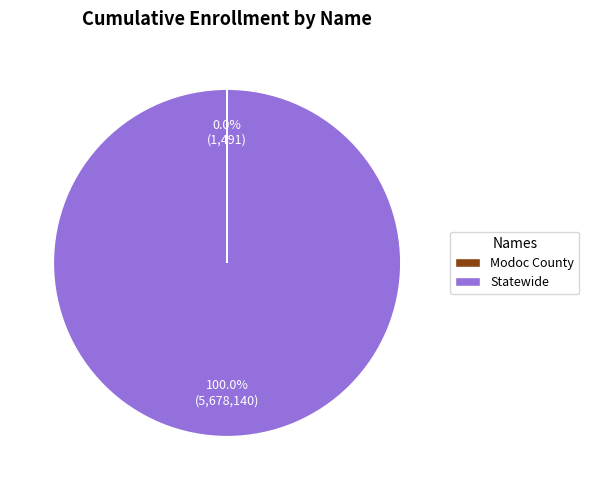

Which slice represents more than half of the pie?

Statewide